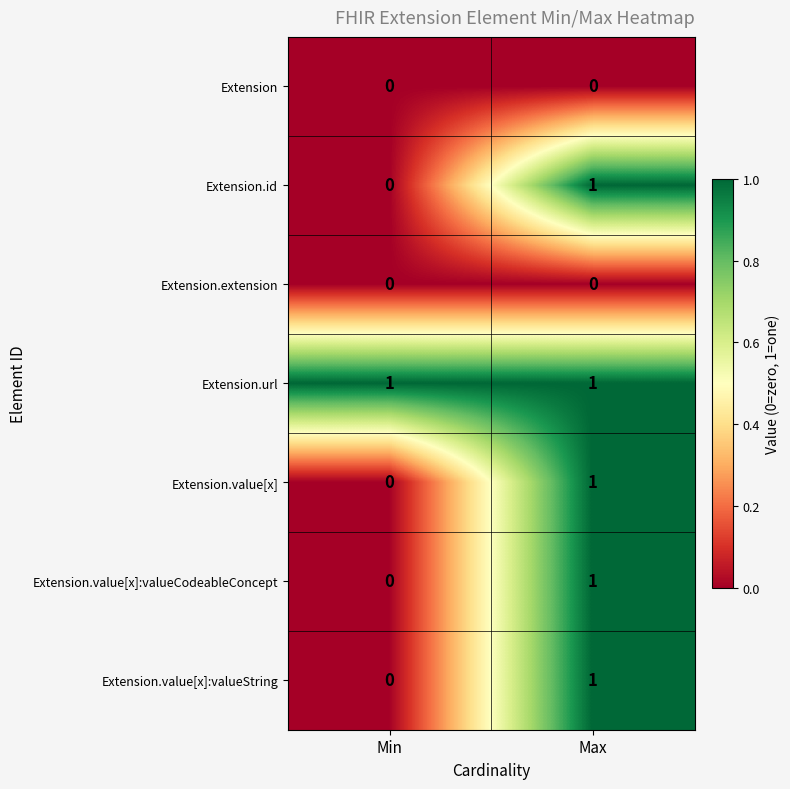

Reading left to right, extract all data points from this chart.

Extension: Min=0	Max=0
Extension.id: Min=0	Max=1
Extension.extension: Min=0	Max=0
Extension.url: Min=1	Max=1
Extension.value[x]: Min=0	Max=1
Extension.value[x]:valueCodeableConcept: Min=0	Max=1
Extension.value[x]:valueString: Min=0	Max=1